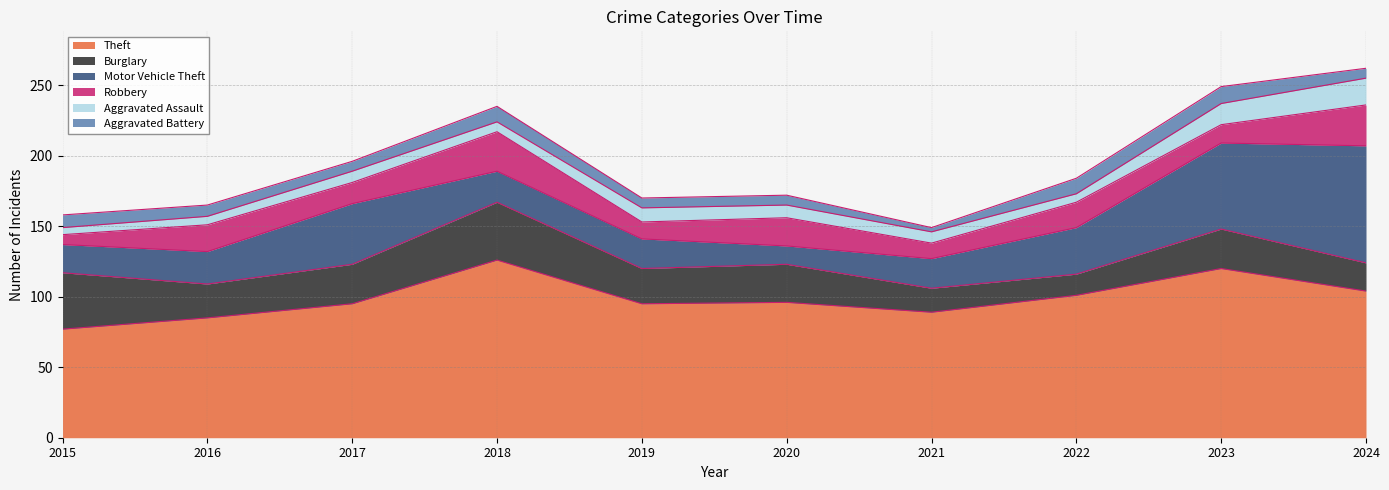

What is the difference between the Theft values at 2021 and 2019?

6